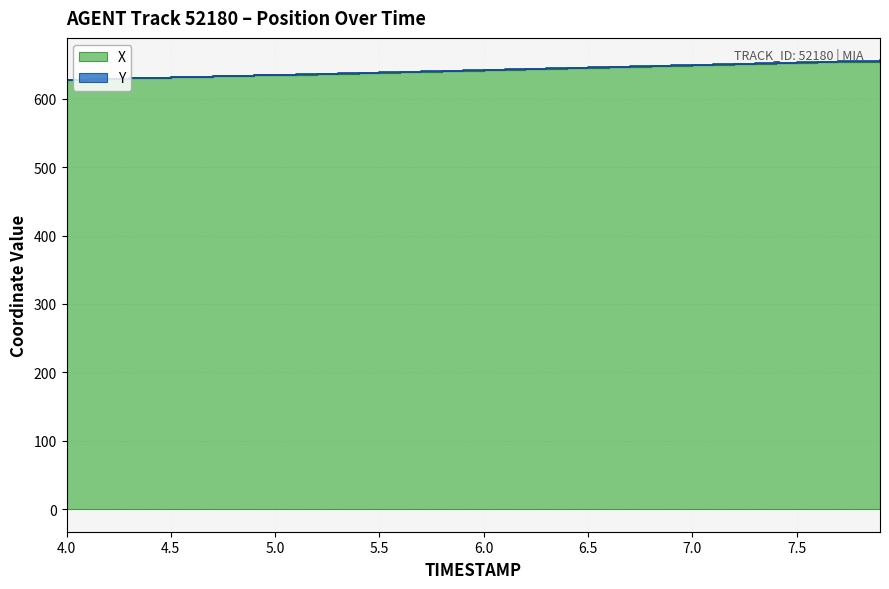

How many values in the X series exceed 641?

20